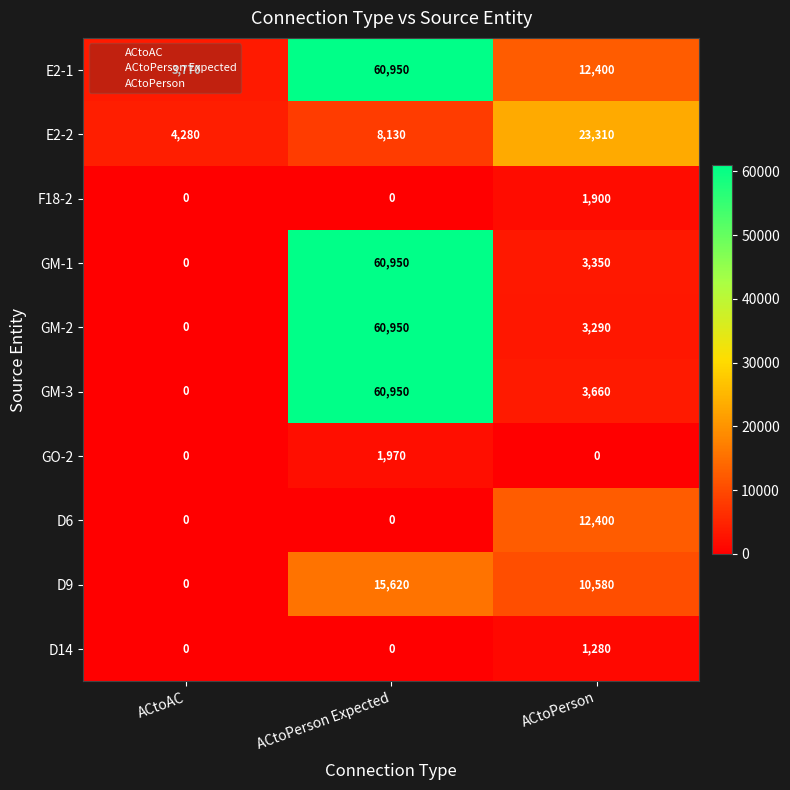

Where is E2-1 nearest to the value 32360?

ACtoPerson